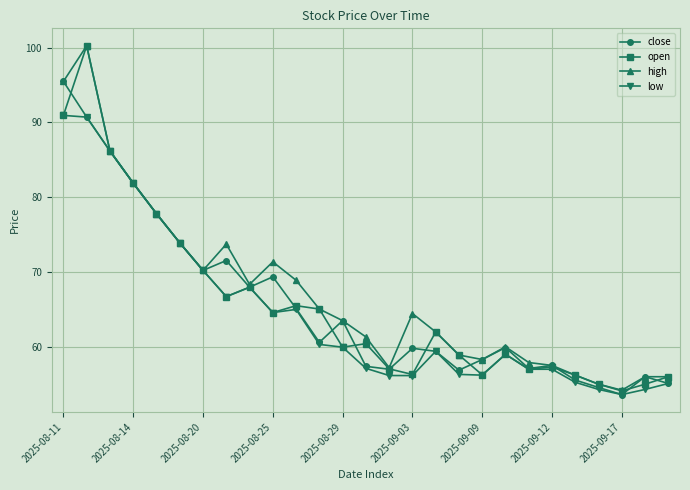

What is the minimum value shown in the chart?

53.6